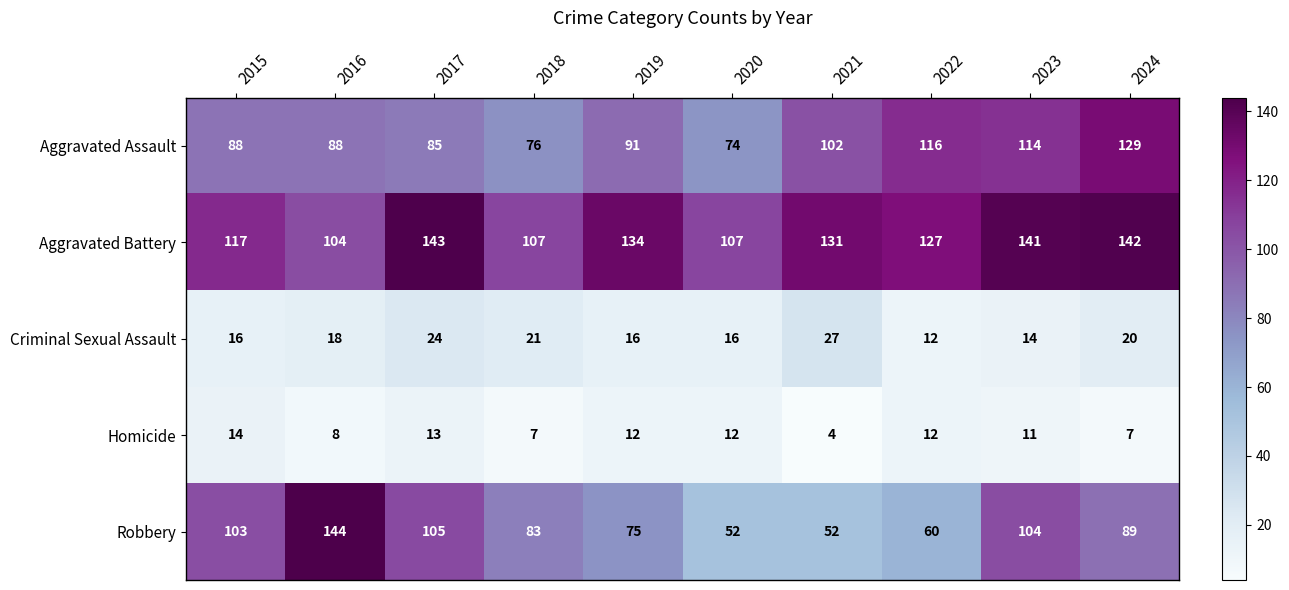

At which category does the chart reach its minimum across all series?

2021